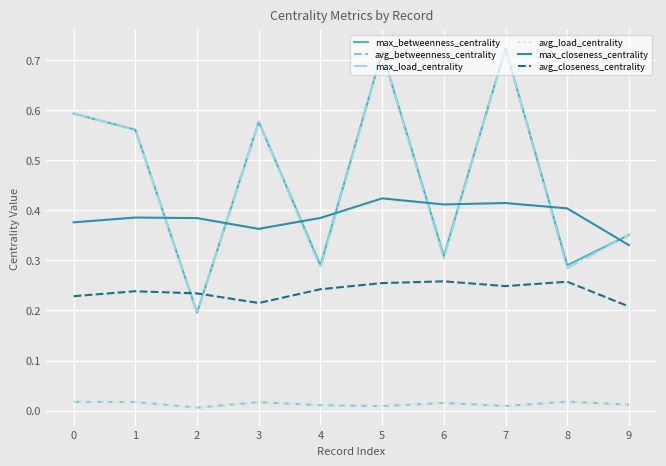

How many lines are shown in the chart?

6